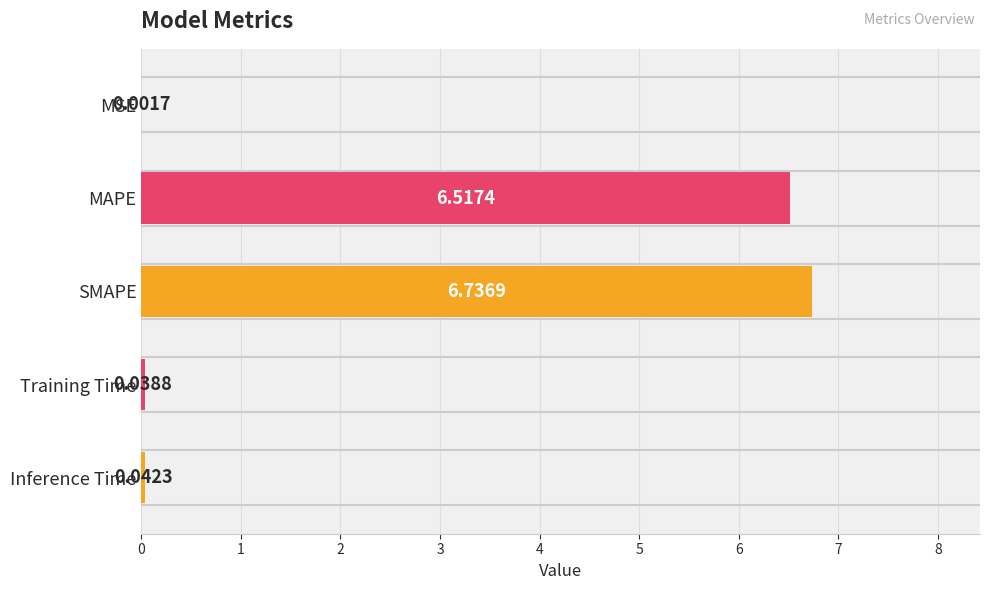

At which label is the value closest to 3?

Inference Time